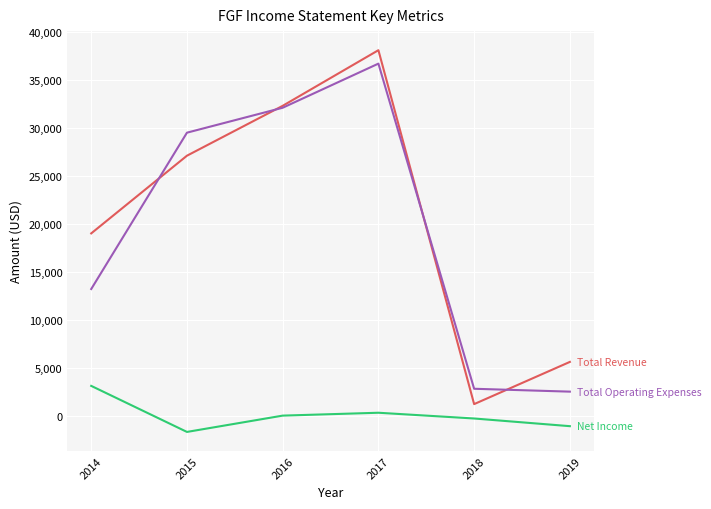

At which category is the sum across all series the highest?

2017